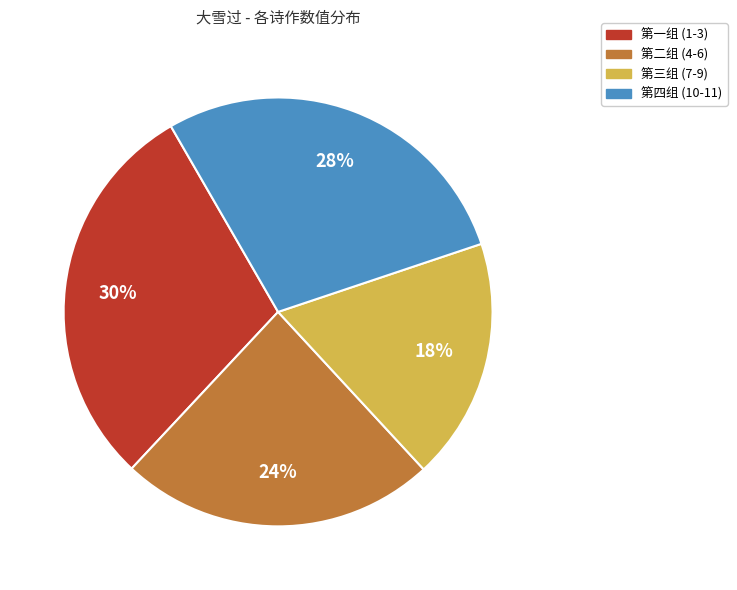

Is the sum of 第三组 (7-9) and 第四组 (10-11) greater than half?

No